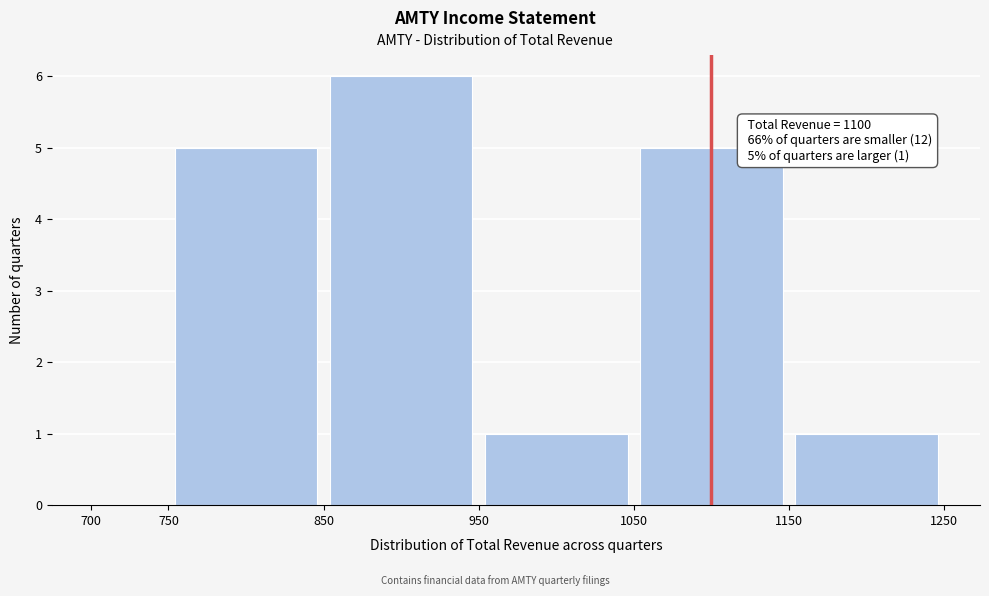

Over which range of the x-axis is the bar tallest?

850 to 950